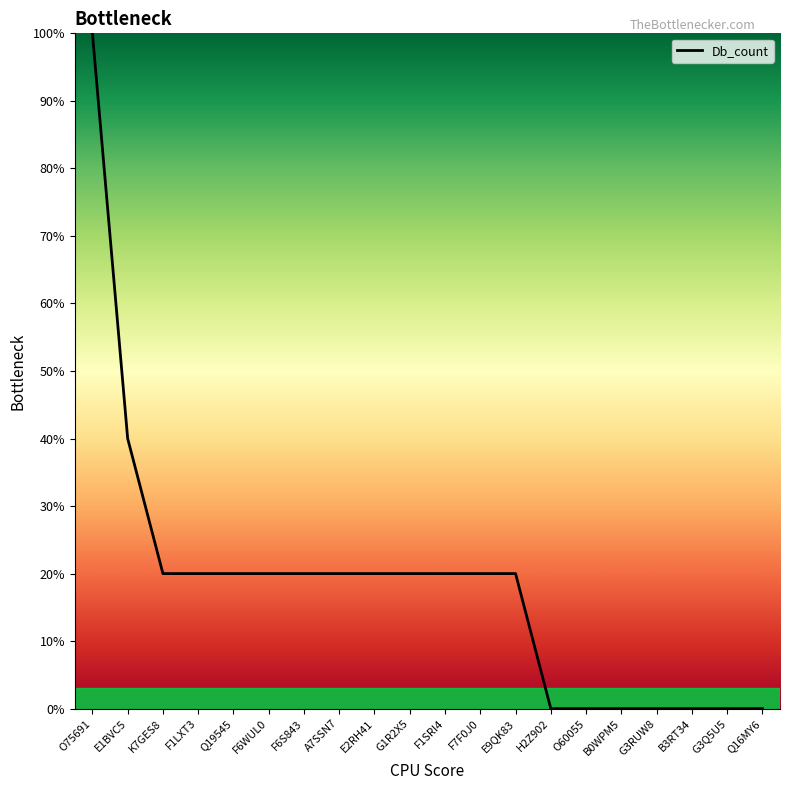

Is it true that the value at G3RUW8 is -50?

False